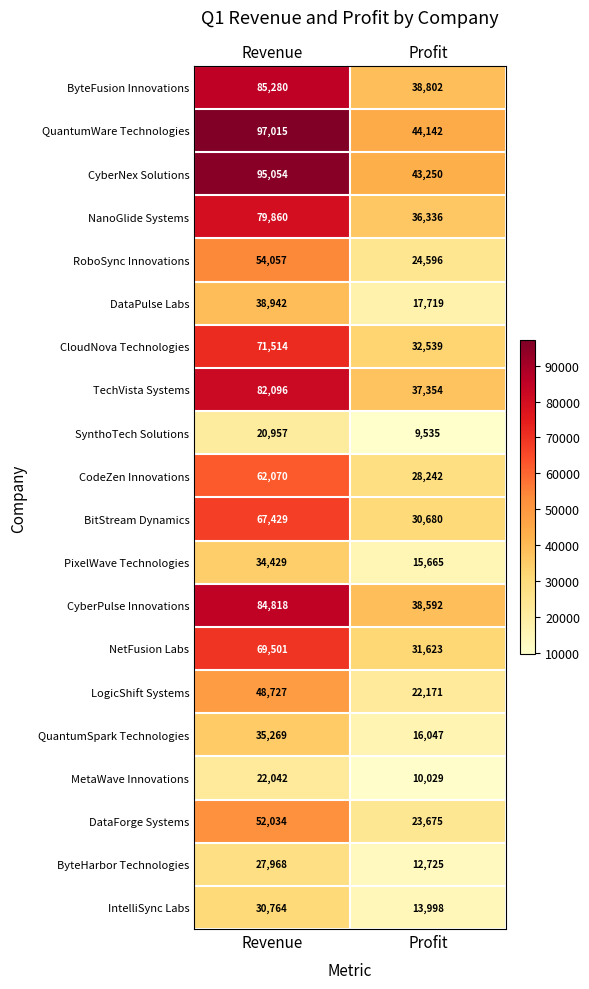

Which series has the largest range (max minus min)?

QuantumWare Technologies